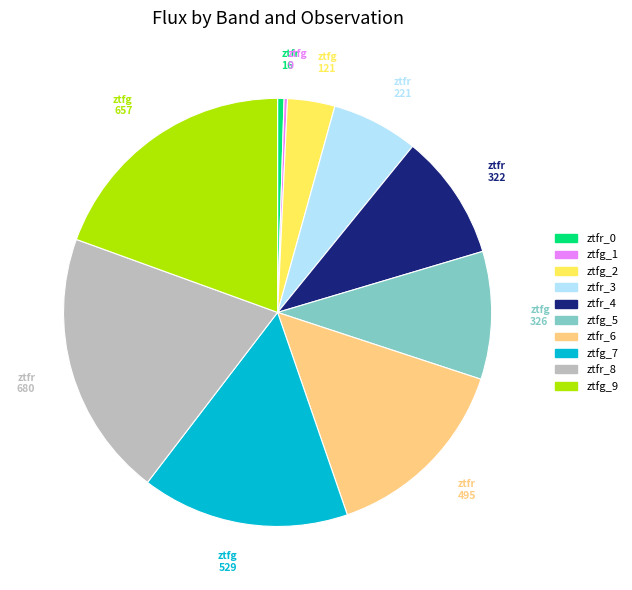

What is the ratio of the value at ztfr 495 to the value at ztfr 16?

30.2